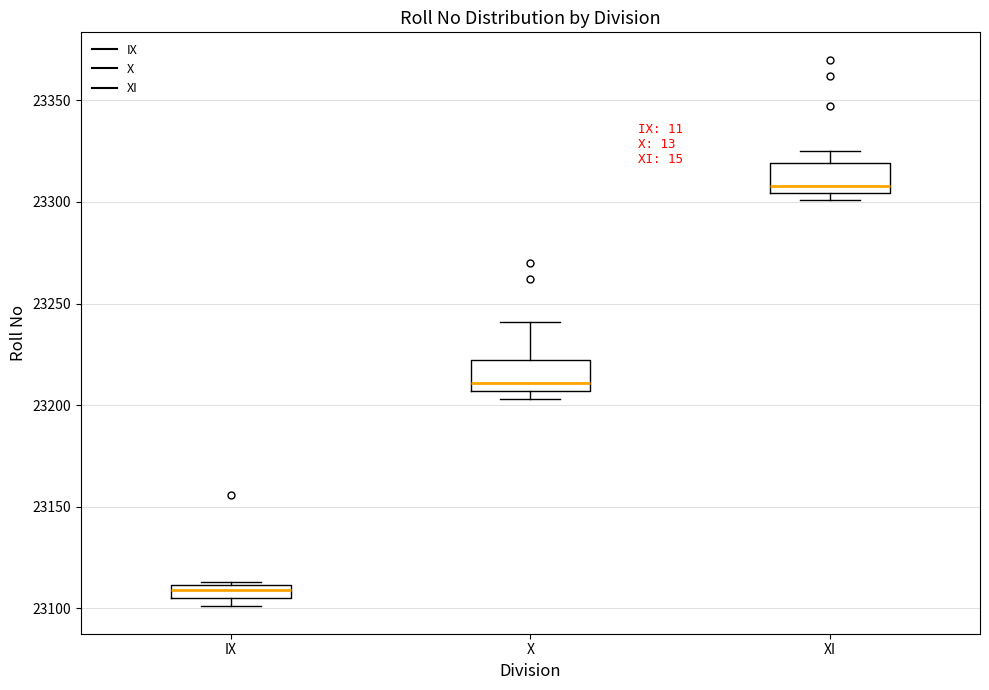

Which box has the lowest median line?

IX